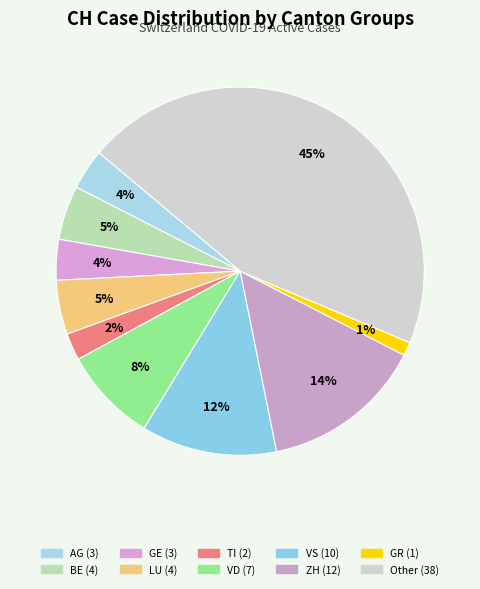

Count the number of slices in the pie.

10